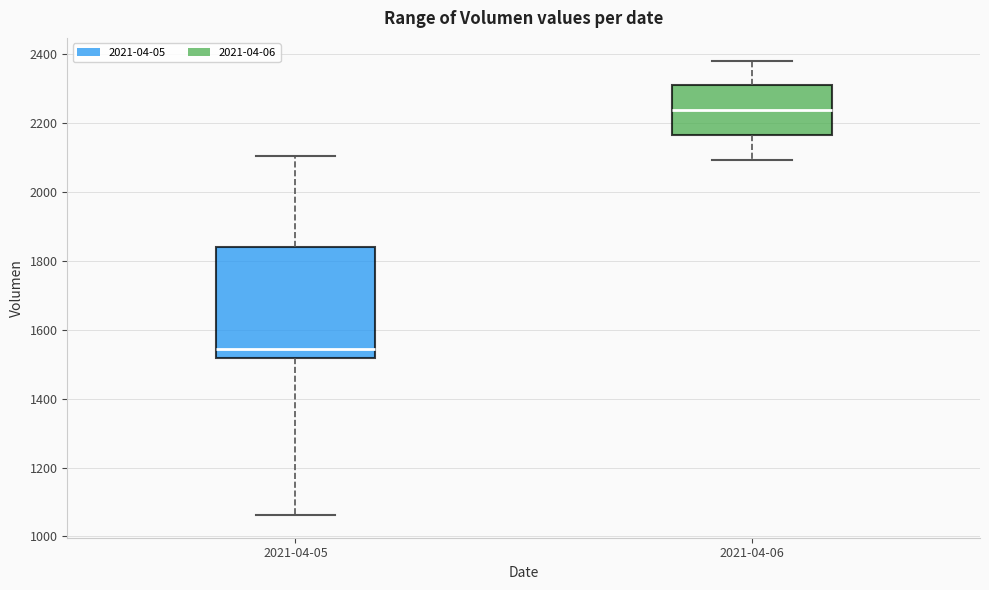

Reading left to right, transcribe this box plot: for each box, give where its median line is, the range the box spans, and where its two whiskers end, as read against the y-axis. The values are not printed on the chart, so give them approximately, as read against the axis.

2021-04-05: median 1540, box 1520 to 1840, whiskers 1060 to 2100
2021-04-06: median 2240, box 2160 to 2300, whiskers 2100 to 2380